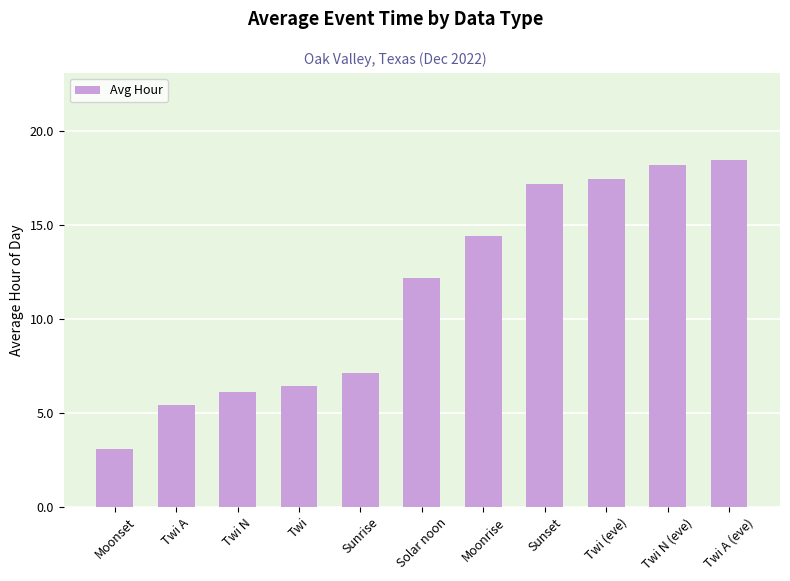

List the labels in order of value, largest first.

Twi A (eve), Twi N (eve), Twi (eve), Sunset, Moonrise, Solar noon, Sunrise, Twi, Twi N, Twi A, Moonset